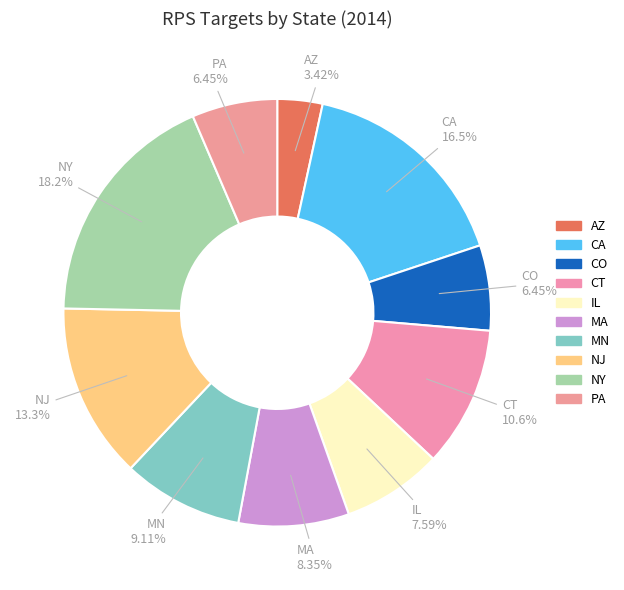

Is there any slice that represents more than half of the pie?

No